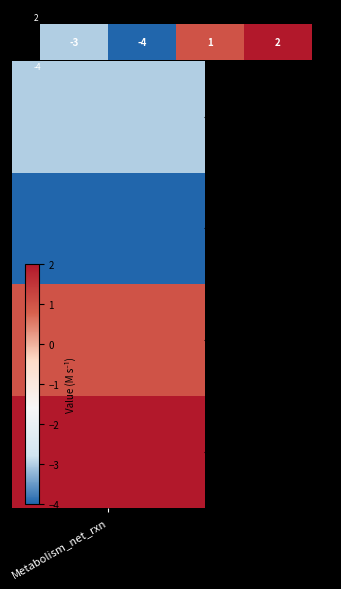

Reading left to right, list all the values displayed in this chart.

Metabolism_net_rxn=-3	1=-4	2=1	3=2